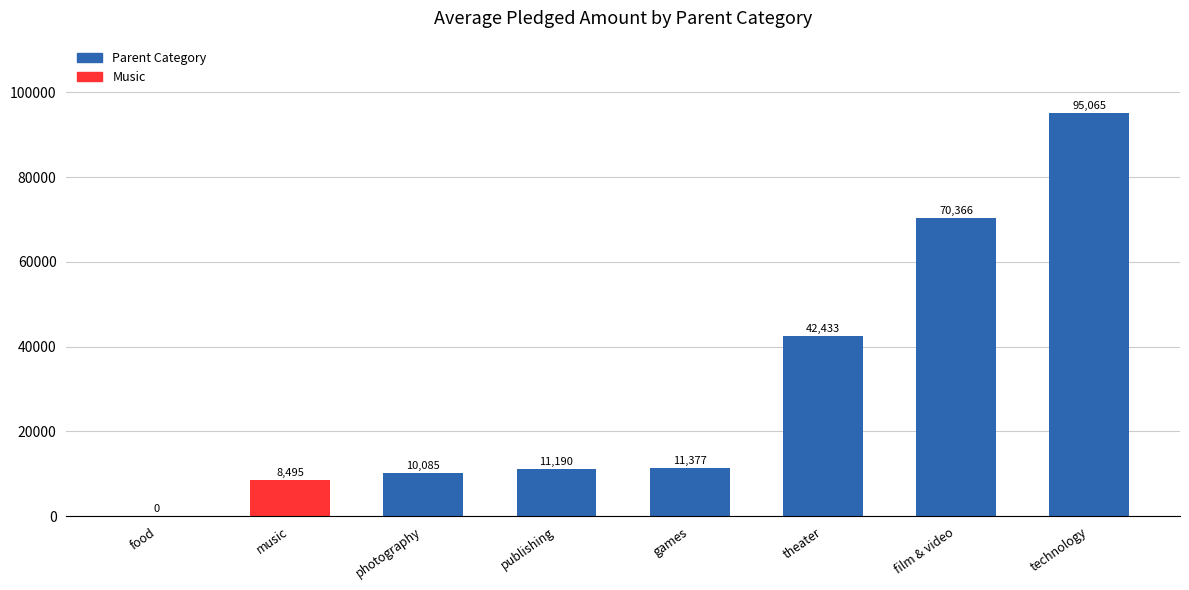

What is the average value?

31126.3